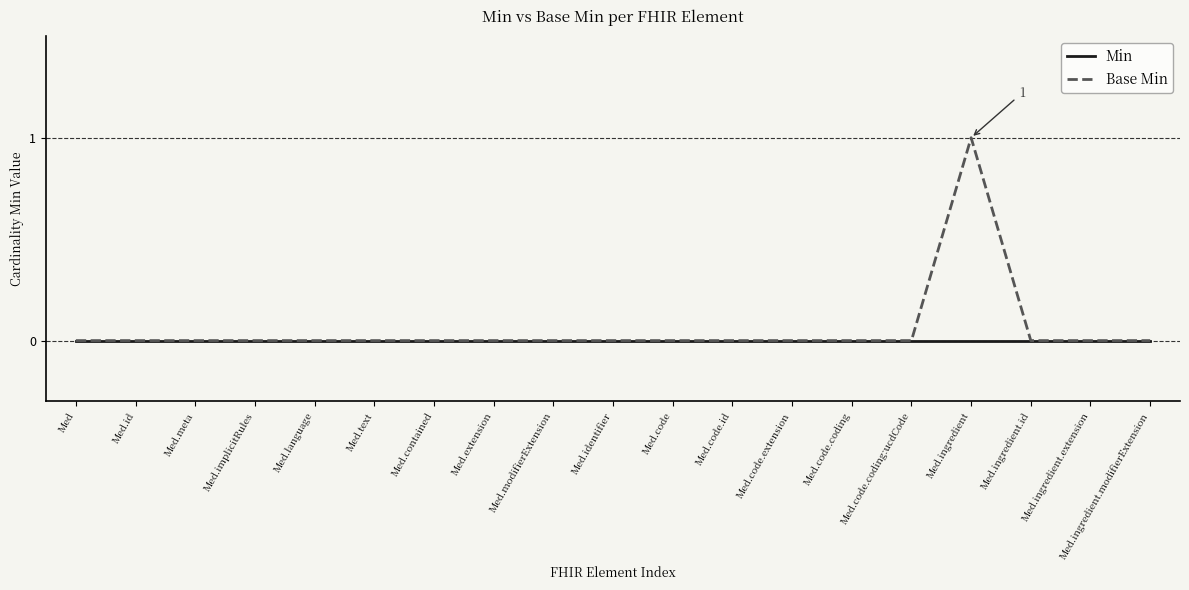

Reading left to right, extract all data points from this chart.

Min: Med=0	Med.id=0	Med.meta=0	Med.implicitRules=0	Med.language=0	Med.text=0	Med.contained=0	Med.extension=0	Med.modifierExtension=0	Med.identifier=0	Med.code=0	Med.code.id=0	Med.code.extension=0	Med.code.coding=0	Med.code.coding:ucdCode=0	Med.ingredient=0	Med.ingredient.id=0	Med.ingredient.extension=0	Med.ingredient.modifierExtension=0
Base Min: Med=0	Med.id=0	Med.meta=0	Med.implicitRules=0	Med.language=0	Med.text=0	Med.contained=0	Med.extension=0	Med.modifierExtension=0	Med.identifier=0	Med.code=0	Med.code.id=0	Med.code.extension=0	Med.code.coding=0	Med.code.coding:ucdCode=0	Med.ingredient=1	Med.ingredient.id=0	Med.ingredient.extension=0	Med.ingredient.modifierExtension=0